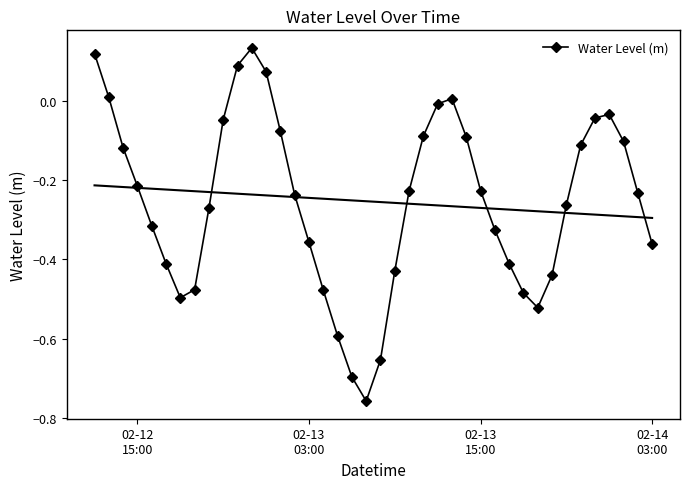

True or false: Water Level (m) has more than 2 interior local peaks.

True